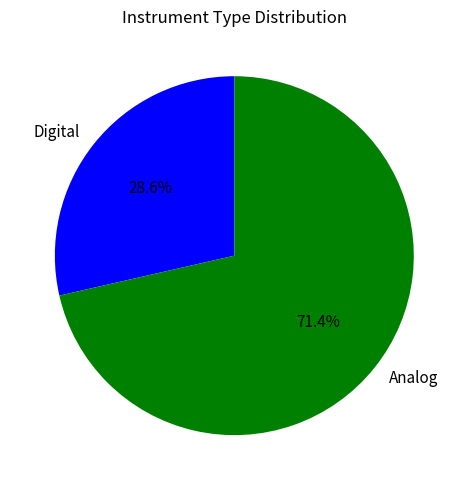

What portion of the pie excludes Digital?

71.4%